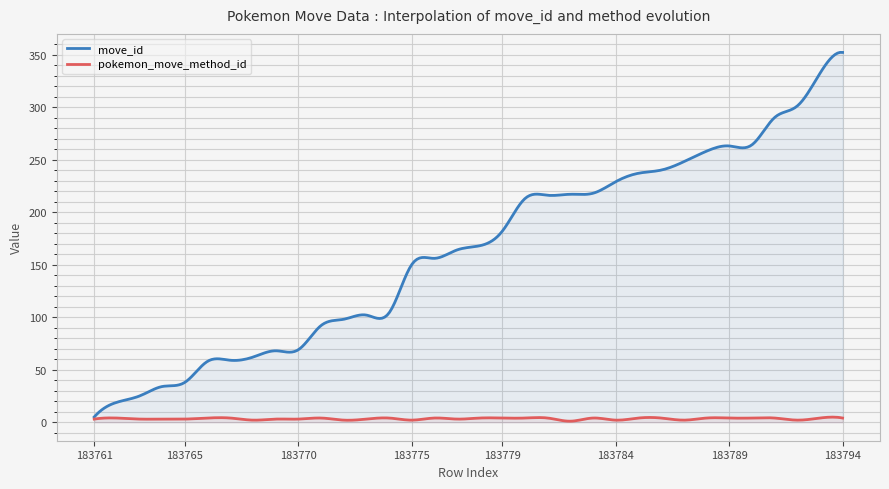

True or false: move_id and pokemon_move_method_id intersect in this chart.

False